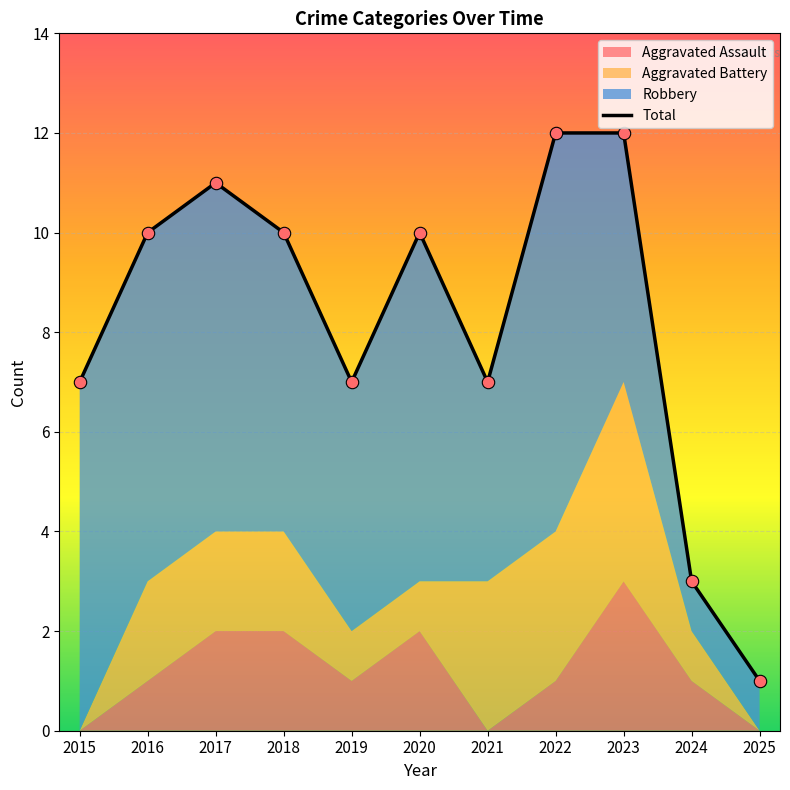

Approximately how many times larger is the value at 2024 compared to 2015?

0.4